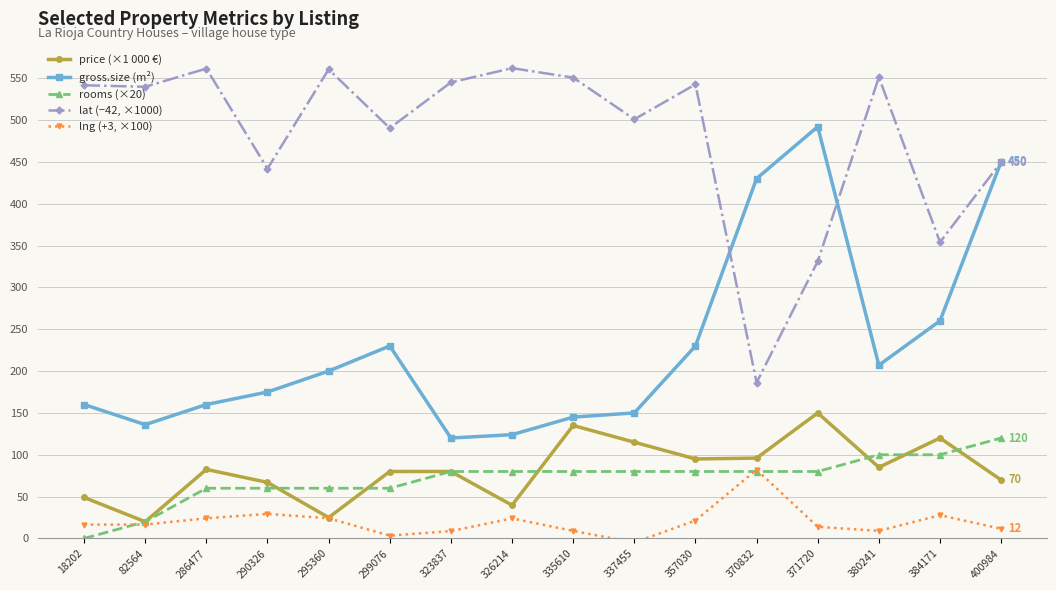

Is the value of gross.size (m²) at 82564 greater than the value of lng (+3, ×100) at 370832?

Yes